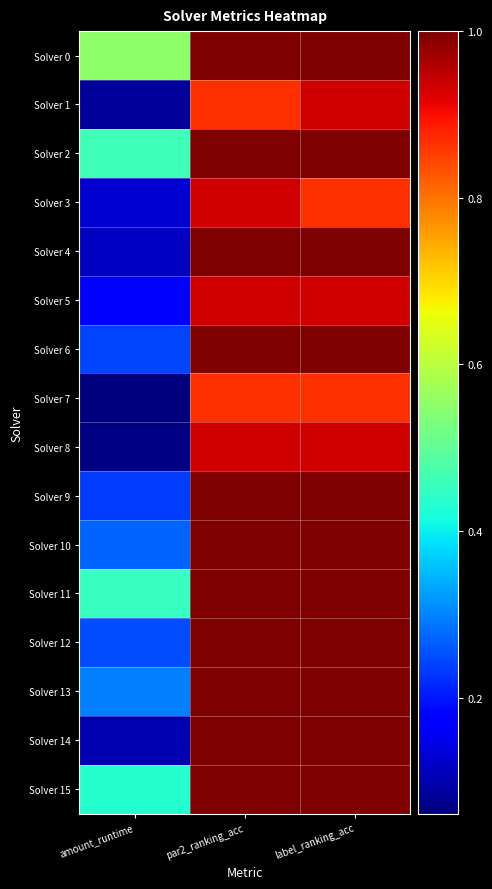

At label_ranking_acc, list the series in order from smallest to largest.

Solver 3, Solver 7, Solver 1, Solver 5, Solver 8, Solver 0, Solver 2, Solver 4, Solver 6, Solver 9, Solver 10, Solver 11, Solver 12, Solver 13, Solver 14, Solver 15